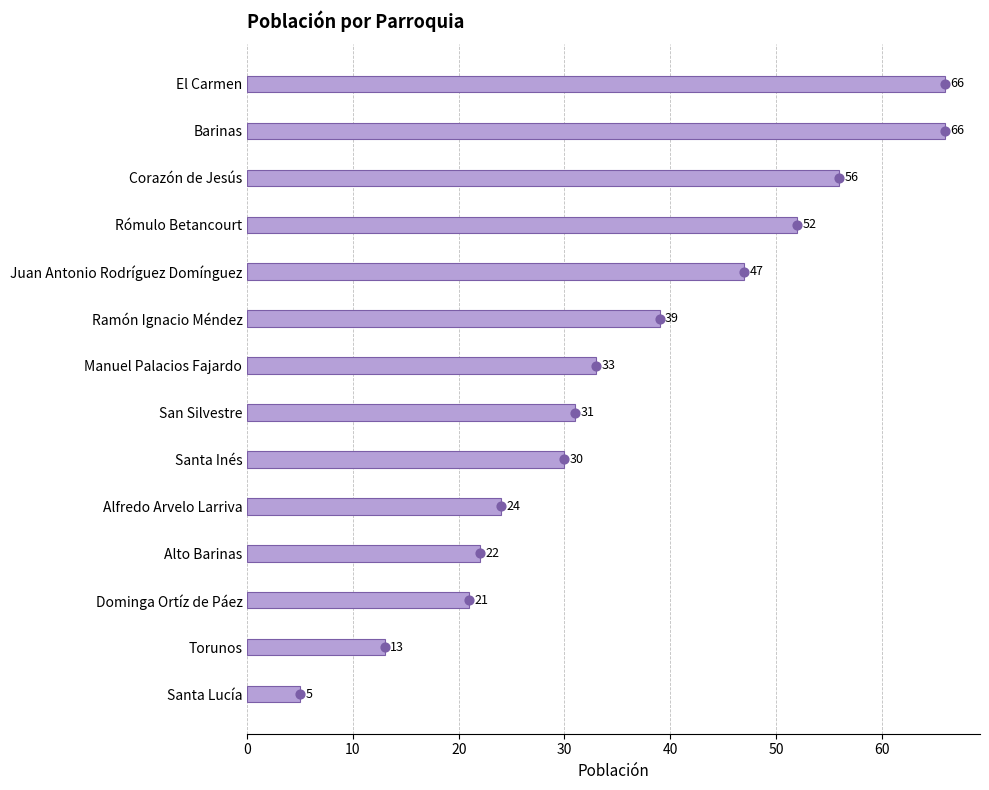

What is the ratio of the value at Santa Inés to the value at El Carmen?

0.5